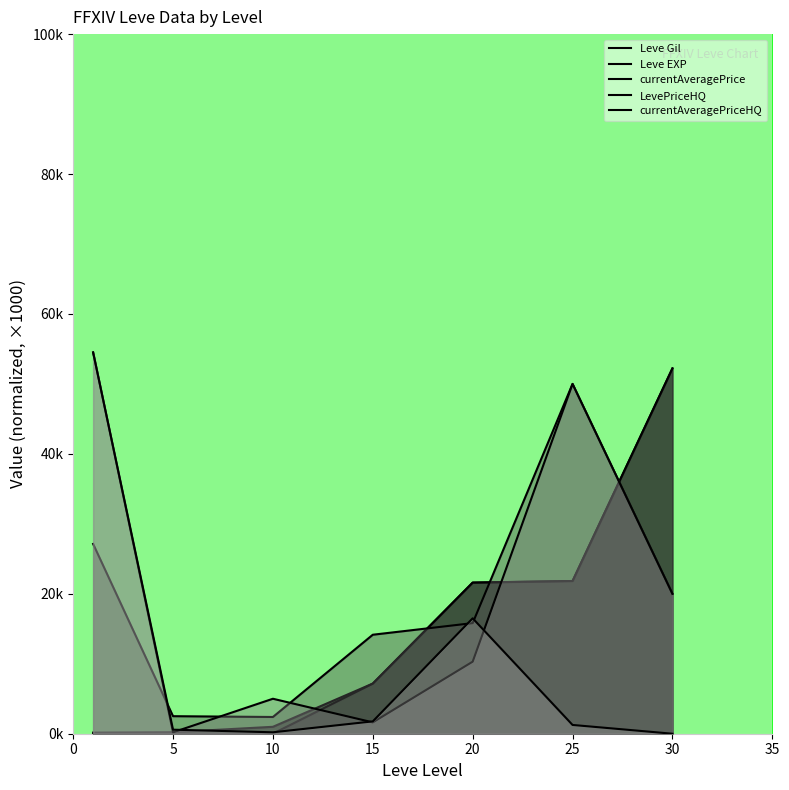

Which series has the widest spread of values?

currentAveragePriceHQ